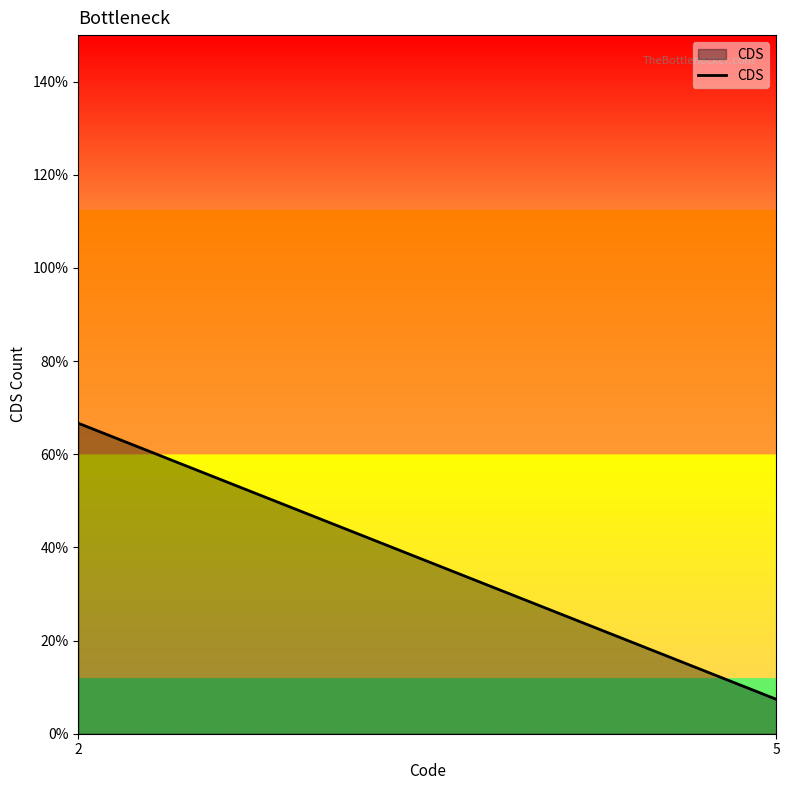

Rank the categories by value from lowest to highest.

5, 2